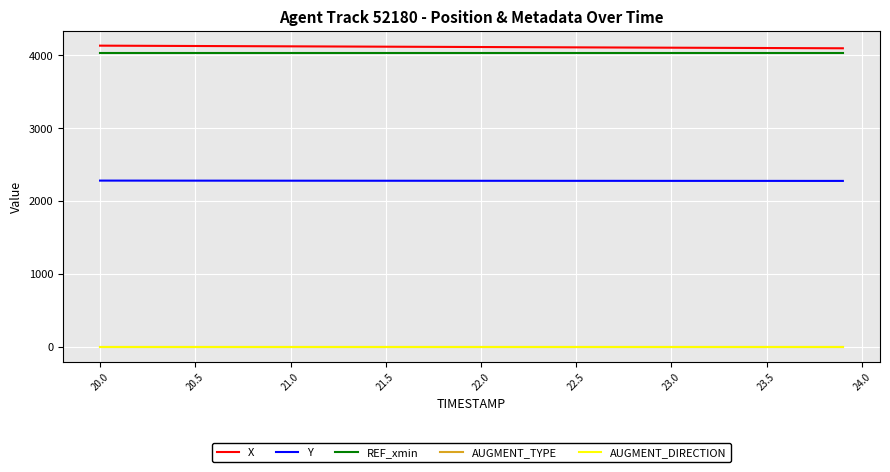

What is the value of the AUGMENT_DIRECTION point at the 14th from the left?

1.0